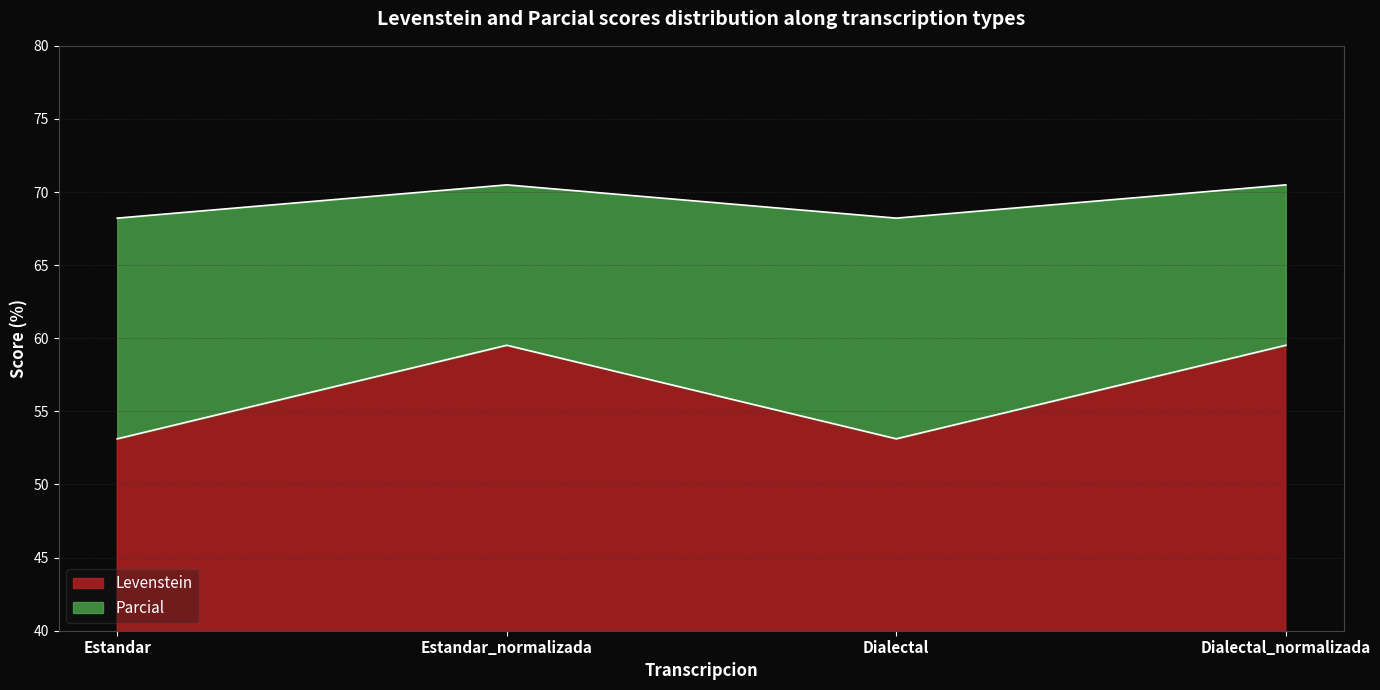

What is the difference between the highest and lowest values at Dialectal_normalizada?

11.0